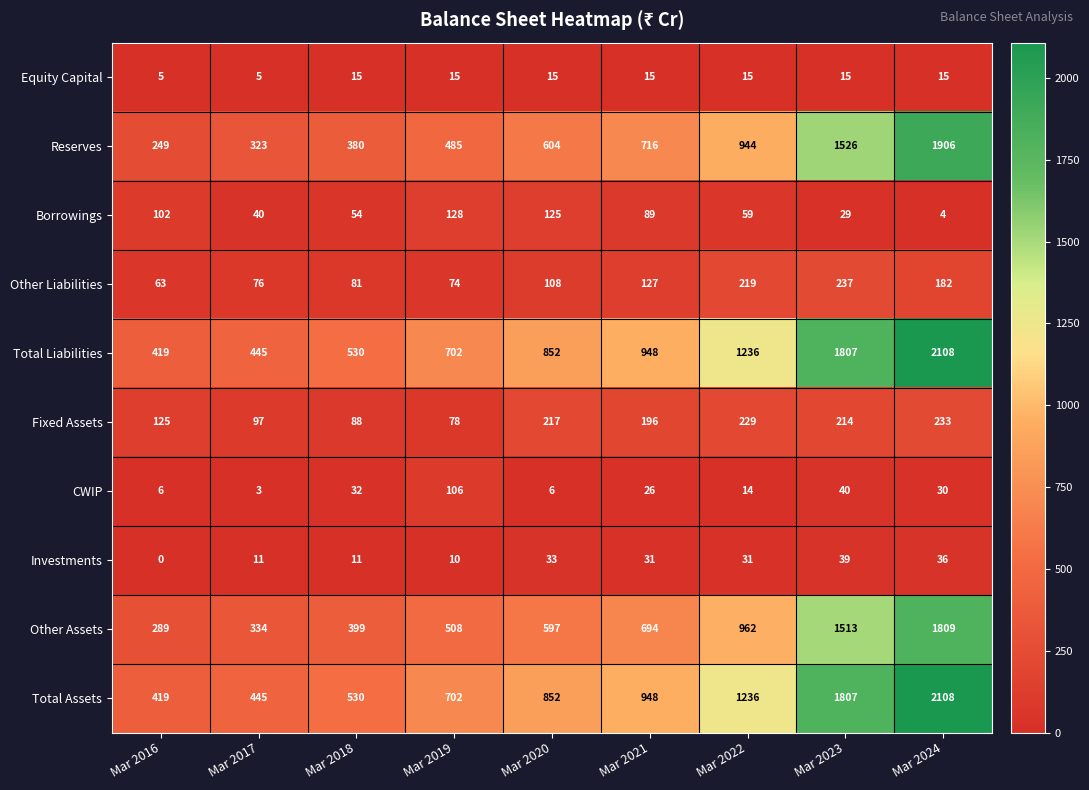

What is the sum of the Other Assets values at Mar 2020 and Mar 2024?

2406